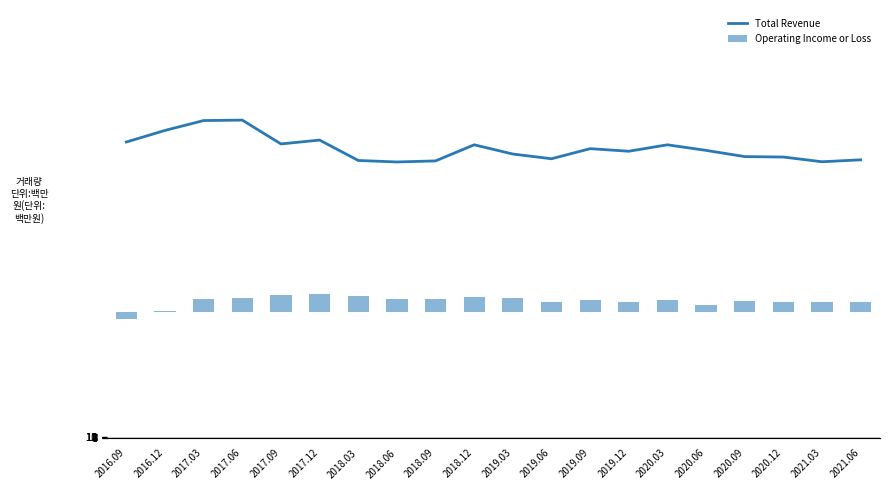

What value does the Total Revenue series have at 2018.06, to the nearest 100?

129200